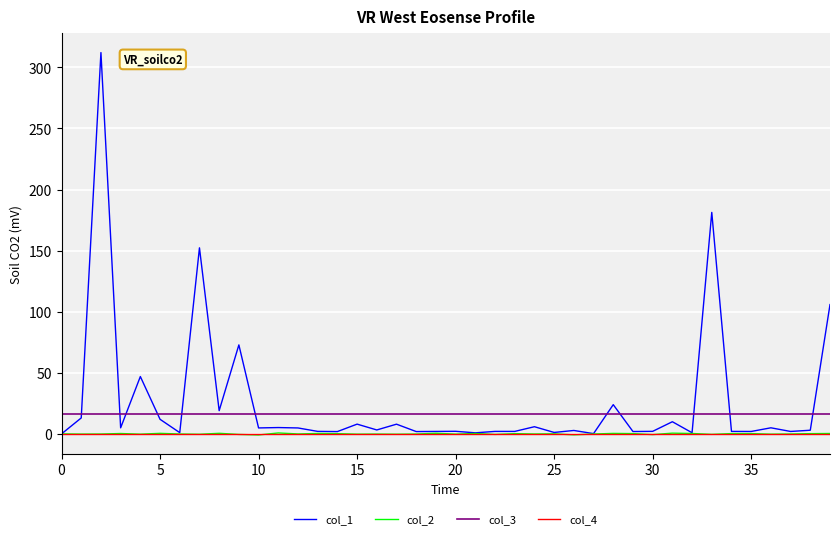

True or false: col_3 and col_2 cross at least once.

False